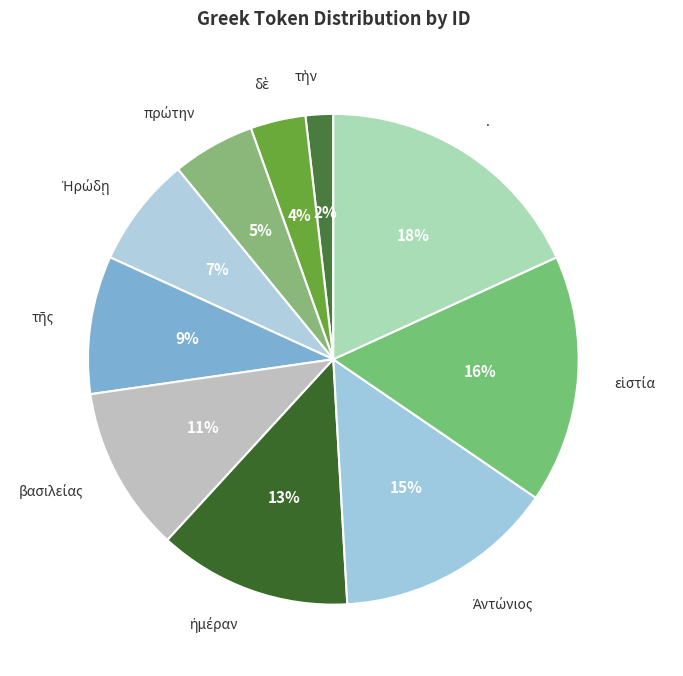

To the nearest percent, what portion does . represent?

18%